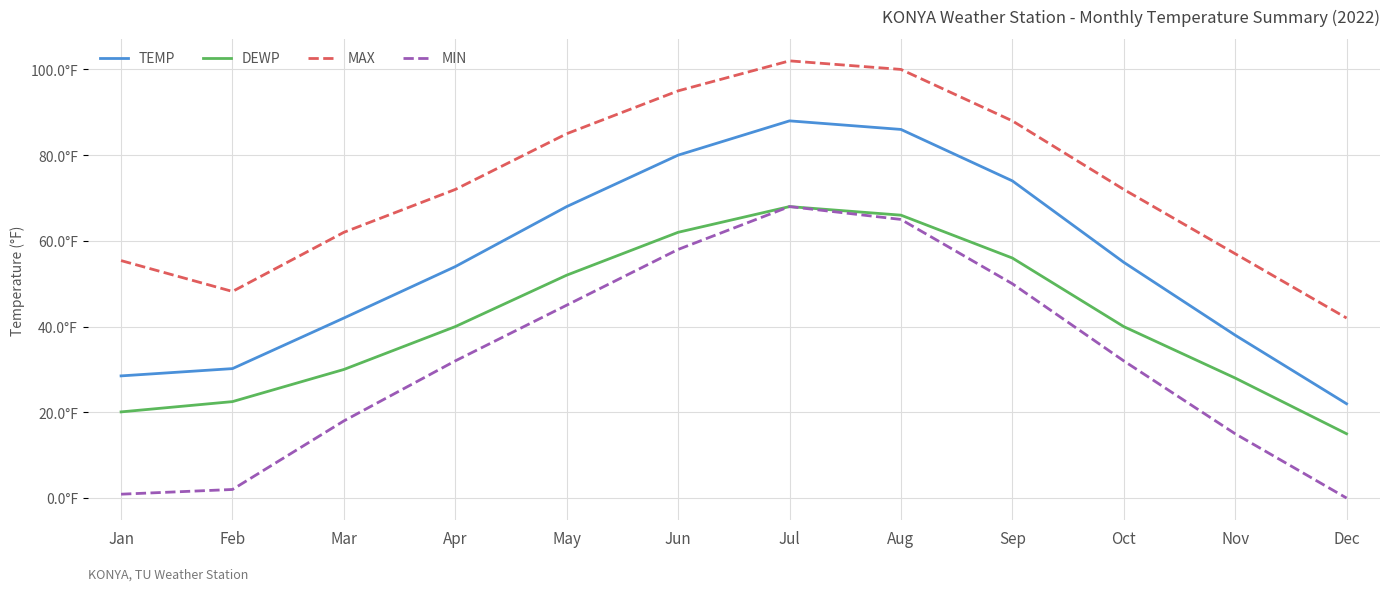

Reading left to right, what are all the values shown in this chart?

TEMP: 28.5	30.2	42.0	54.0	68.0	80.0	88.0	86.0	74.0	55.0	38.0	22.0
DEWP: 20.1	22.5	30.0	40.0	52.0	62.0	68.0	66.0	56.0	40.0	28.0	15.0
MAX: 55.4	48.2	62.0	72.0	85.0	95.0	102.0	100.0	88.0	72.0	57.0	42.0
MIN: 0.9	2.0	18.0	32.0	45.0	58.0	68.0	65.0	50.0	32.0	15.0	0.0